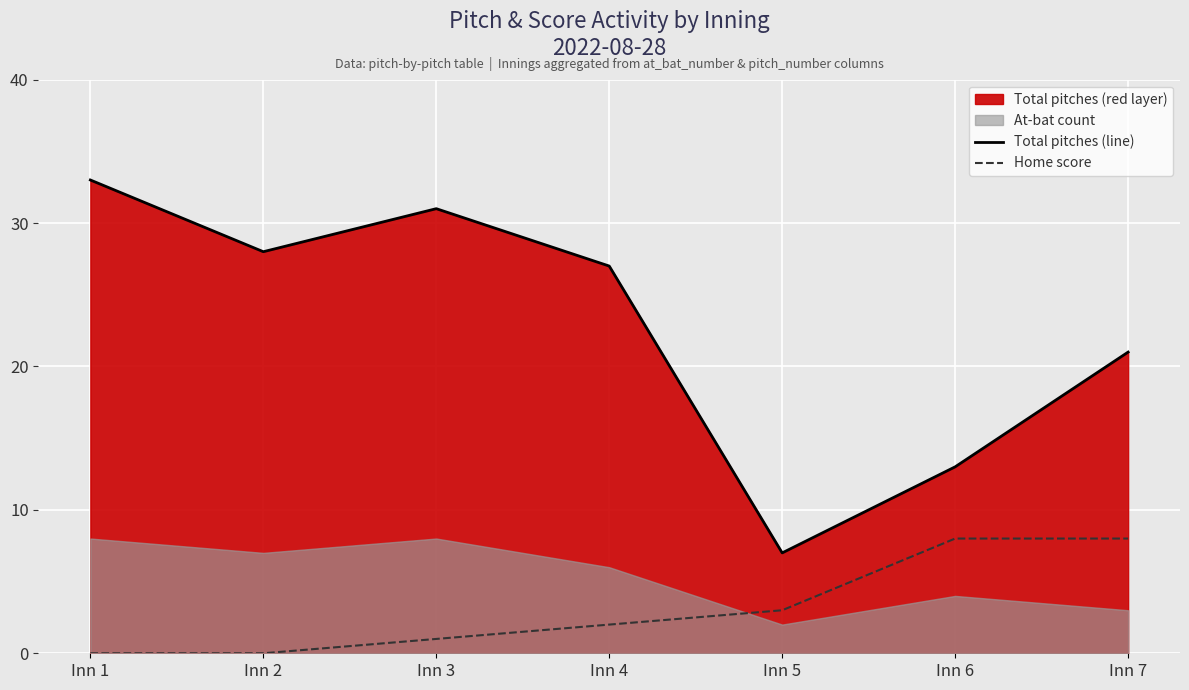

True or false: Home score has more than 2 interior local peaks.

False